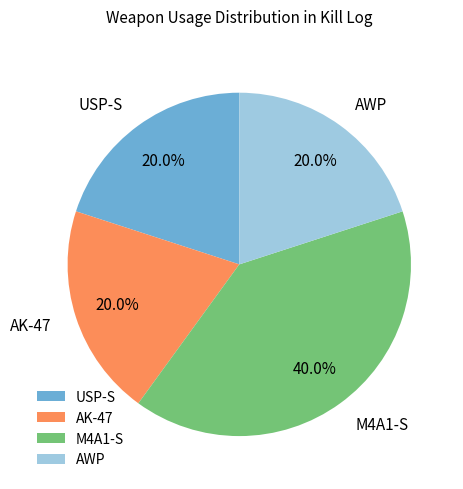

How many segments does this pie chart have?

4